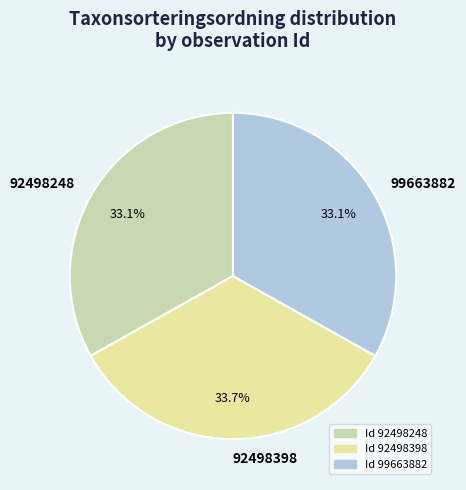

The 92498398 slice represents 25% of the pie. True or false?

False